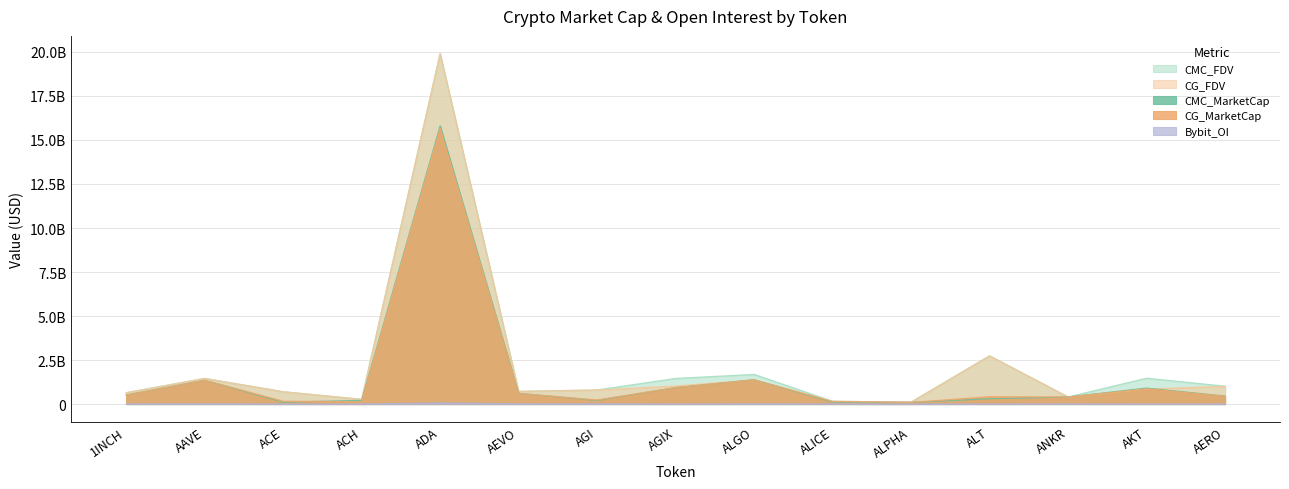

What is the value of the CMC_MarketCap point at the 11th from the left?

93027470.8